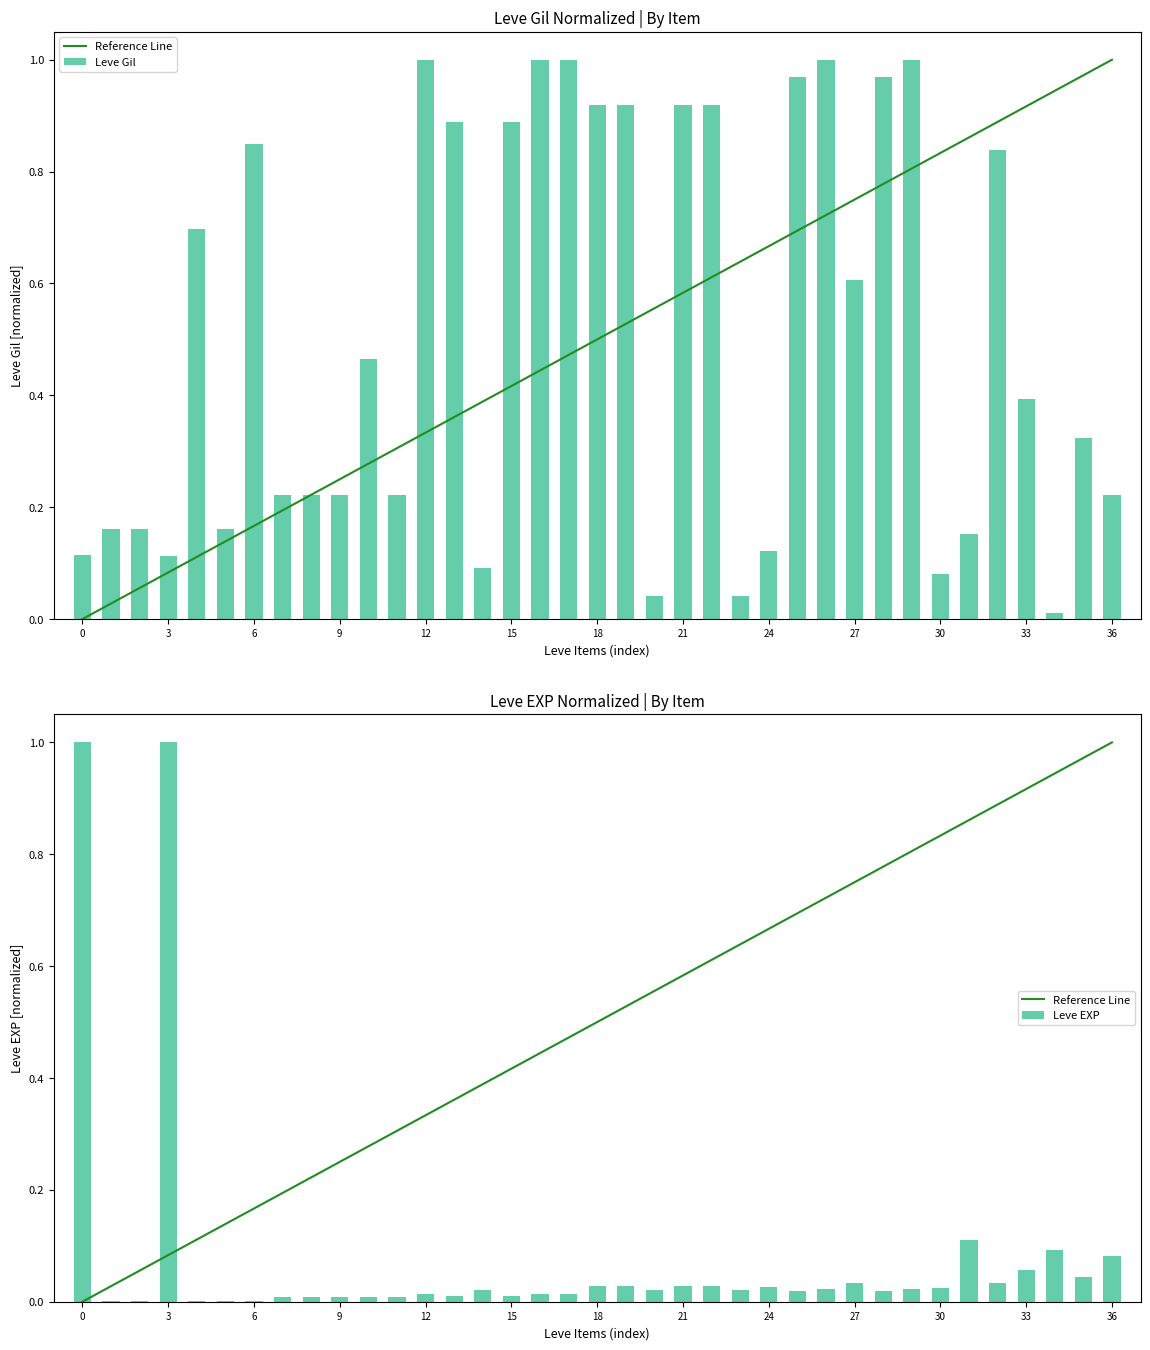

Does the chart contain stacked bars?

No